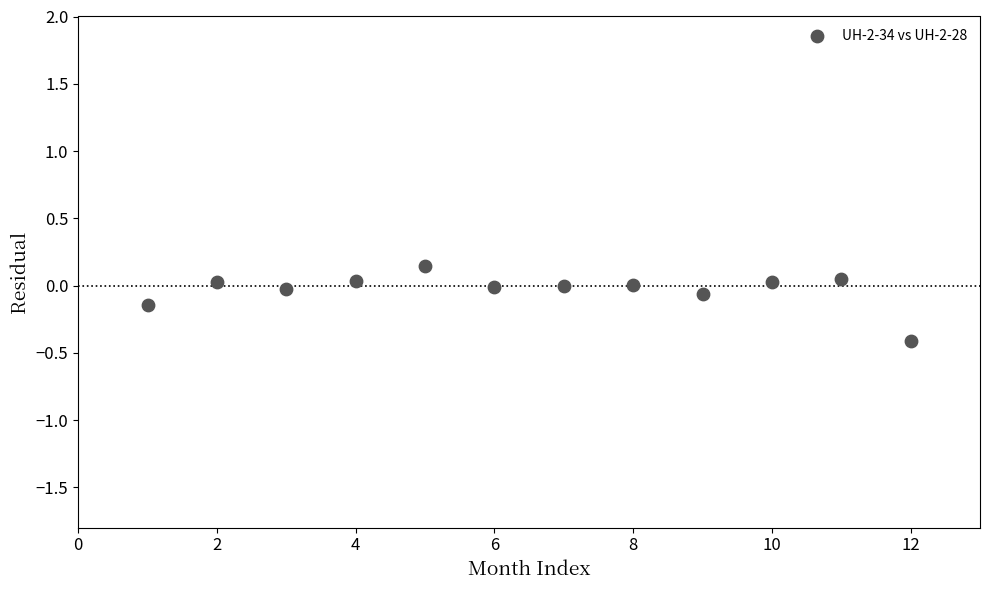

What is the range of X values (max minus min)?

11.0